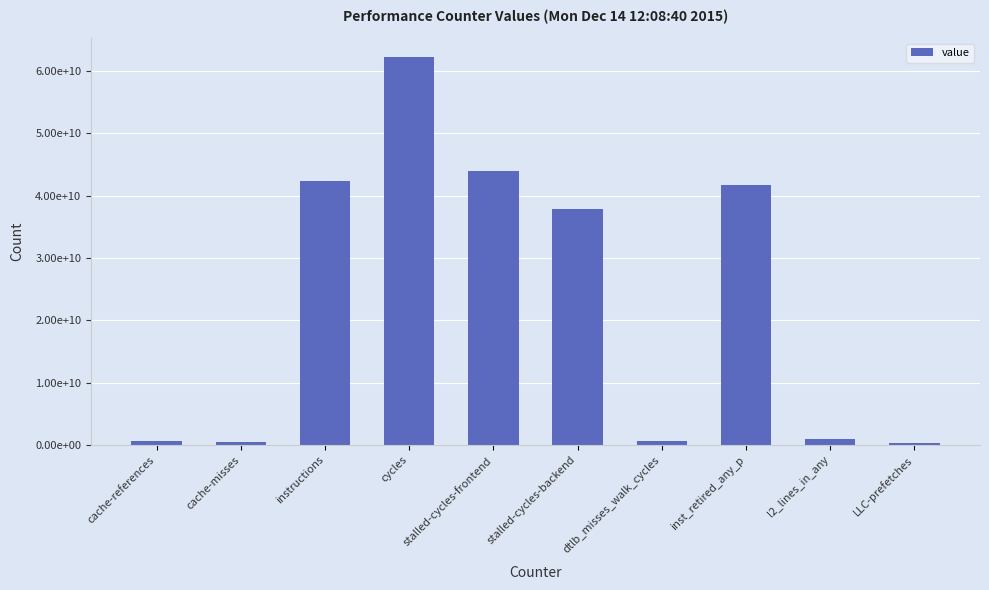

Are the bars horizontal?

No